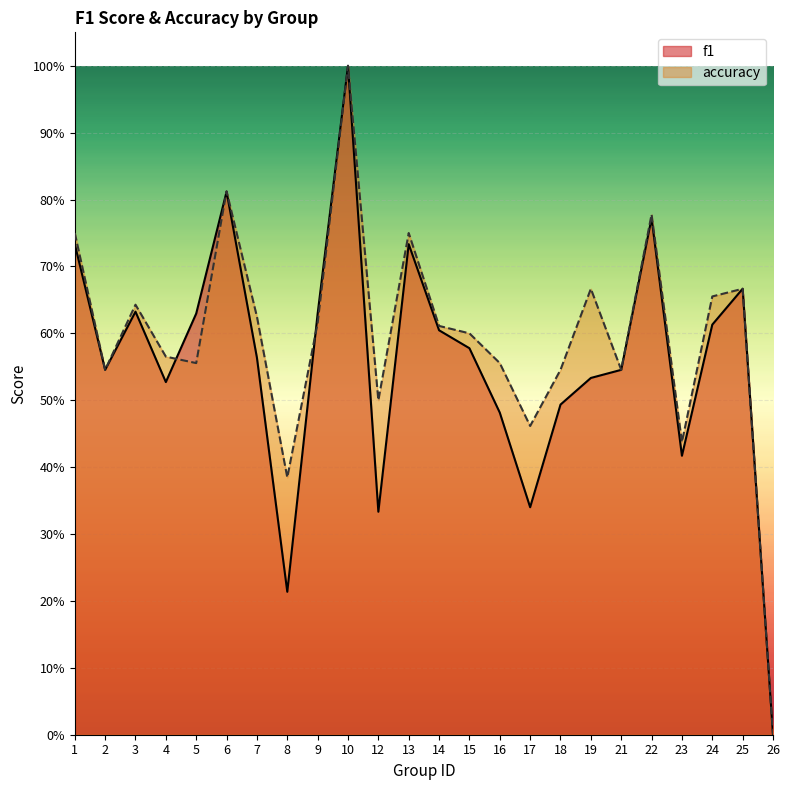

What are all the series names shown in the legend?

f1, accuracy